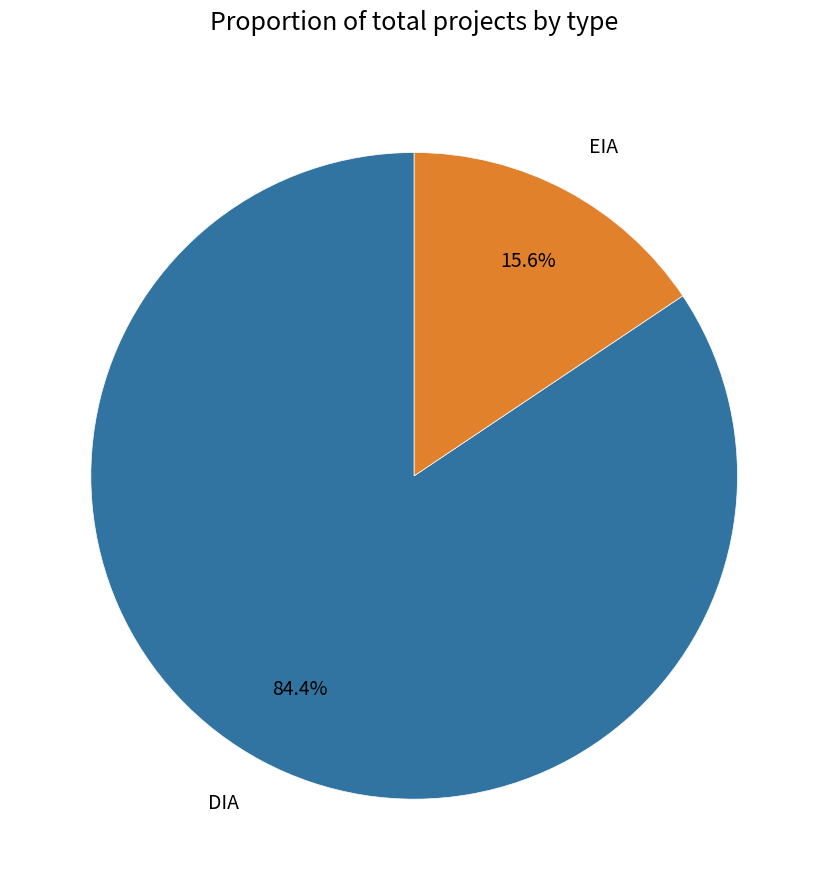

Is there any slice that represents more than half of the pie?

Yes